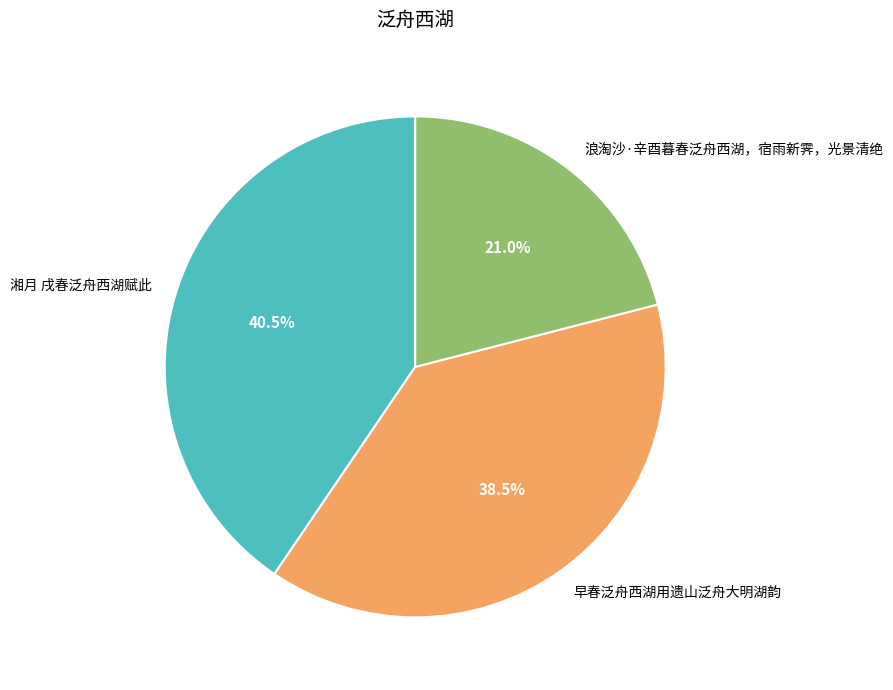

To the nearest percent, what is the average slice percentage?

33%